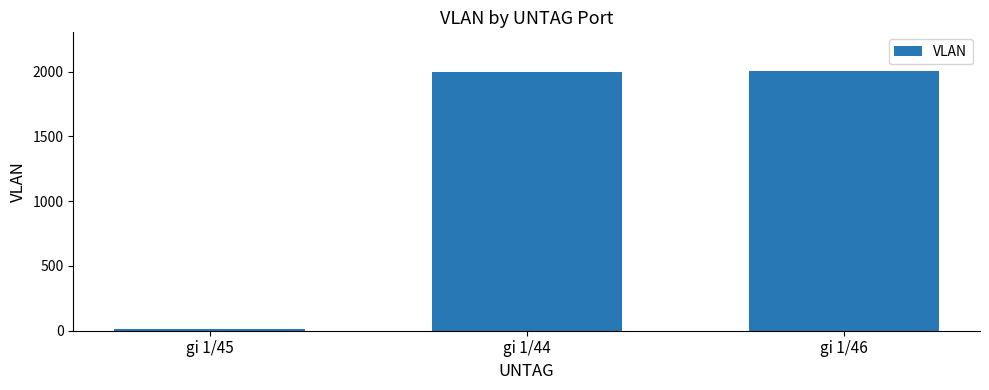

The value at gi 1/44 is 3260. True or false?

False